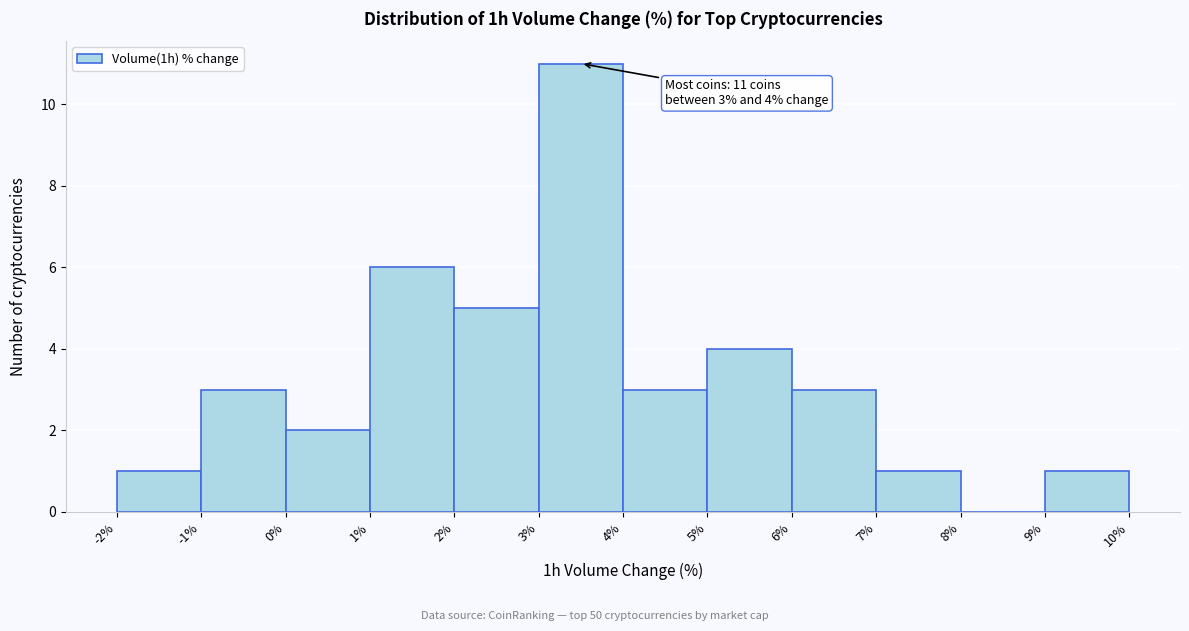

Which range on the x-axis has the tallest bar?

3% to 4%